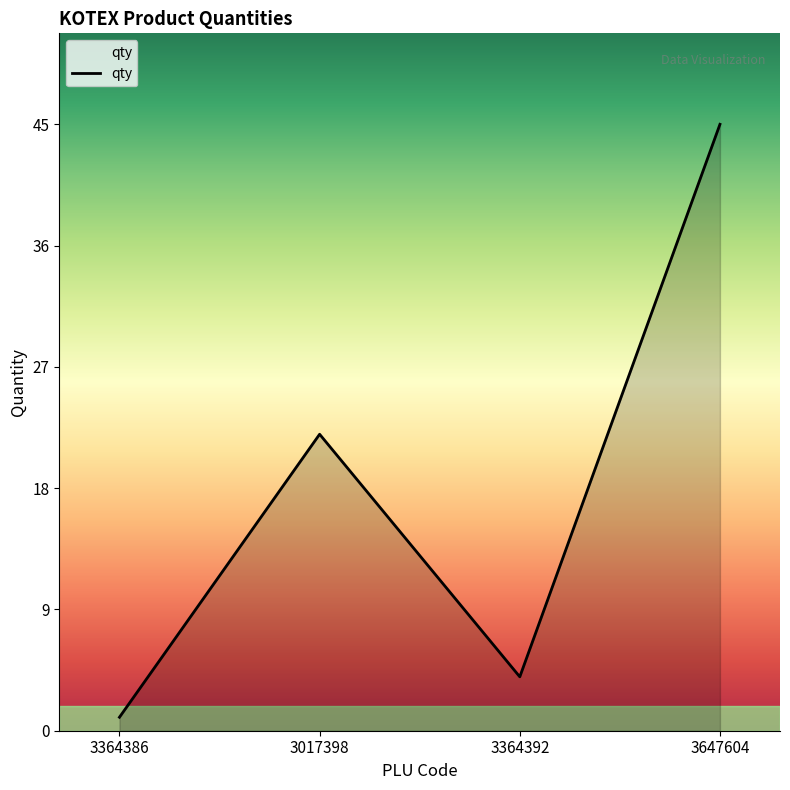

Does the chart have visible grid lines?

No